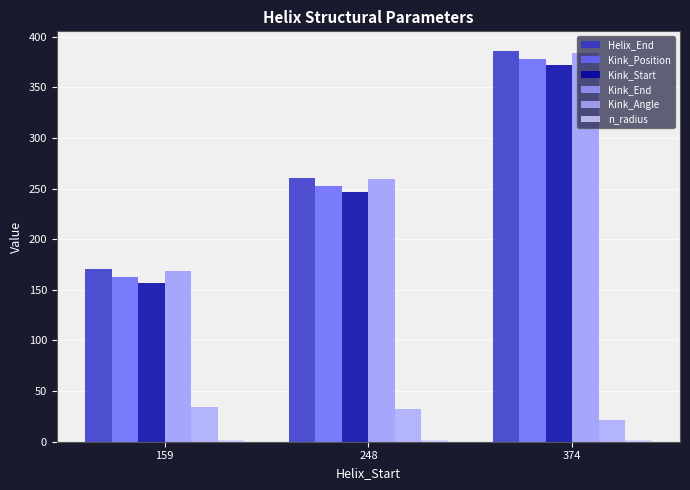

Are the bars horizontal?

No